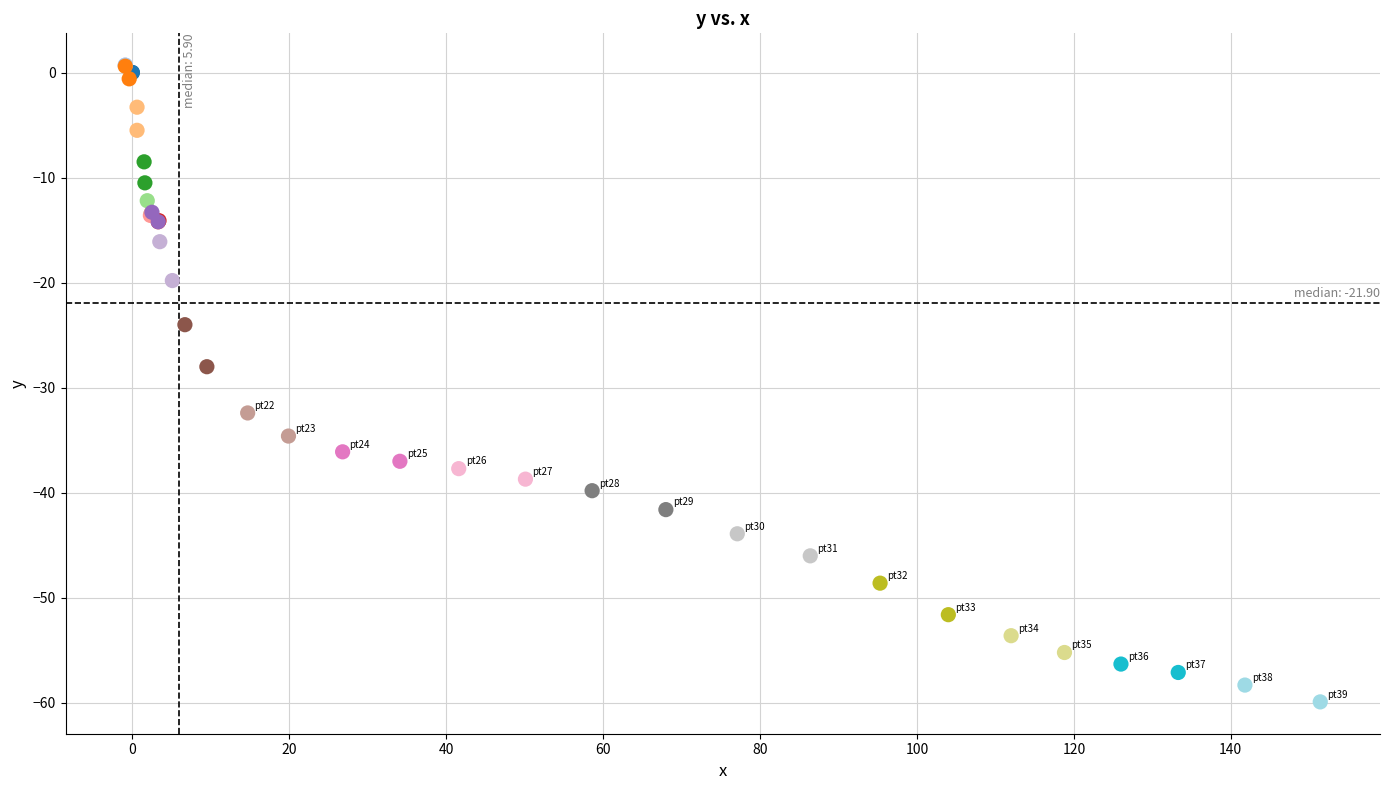

What Y value in the scatter plot is closest to -29?

-28.0